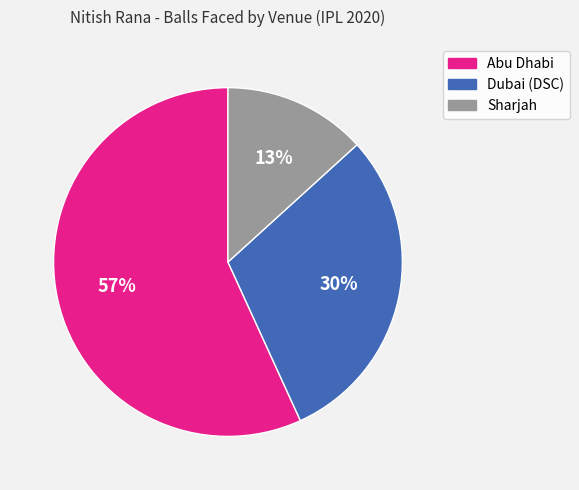

Do Sharjah and Dubai (DSC) together represent more than half of the pie?

No